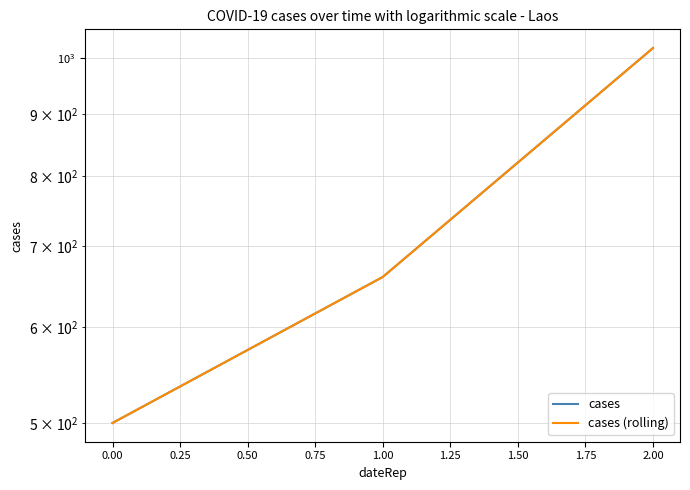

Reading right to left, list all the values displayed in this chart.

cases: 1020	660	500
cases (rolling): 1020	660	500